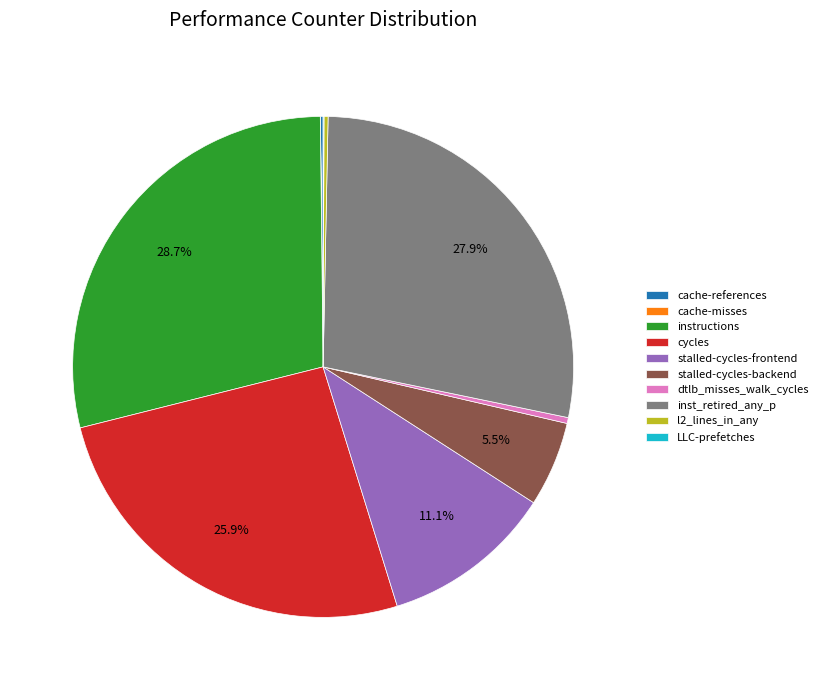

What portion of the pie excludes inst_retired_any_p?

72.1%